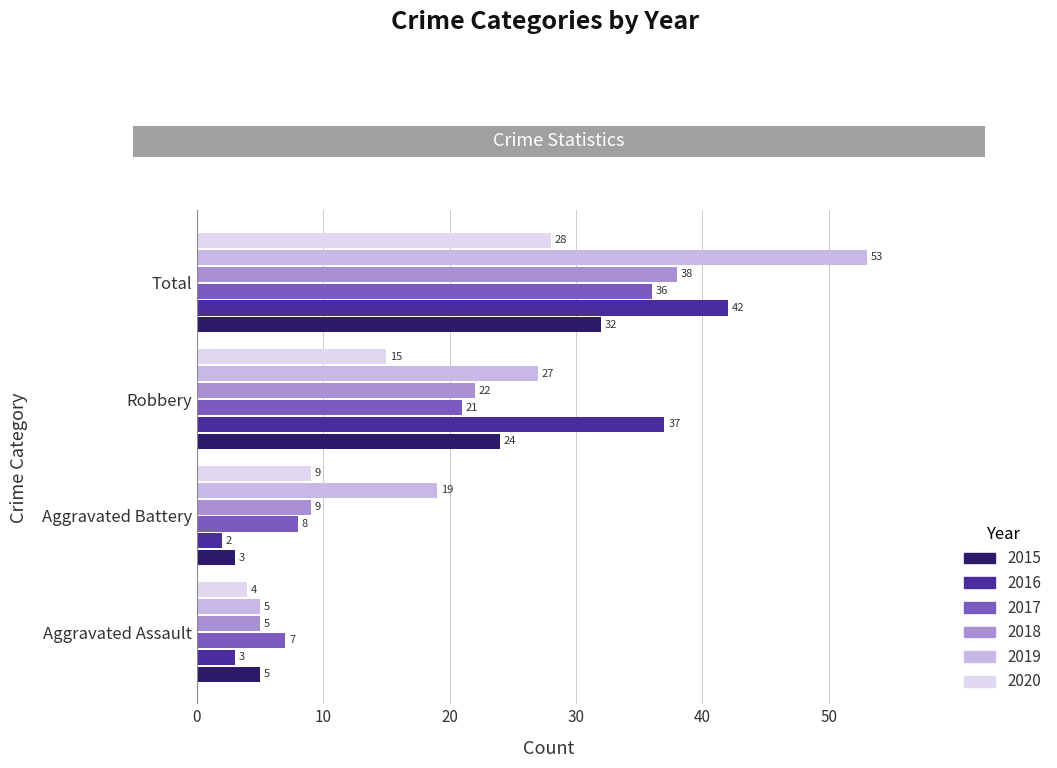

Is the value of 2015 at Robbery greater than the value of 2019 at Robbery?

No